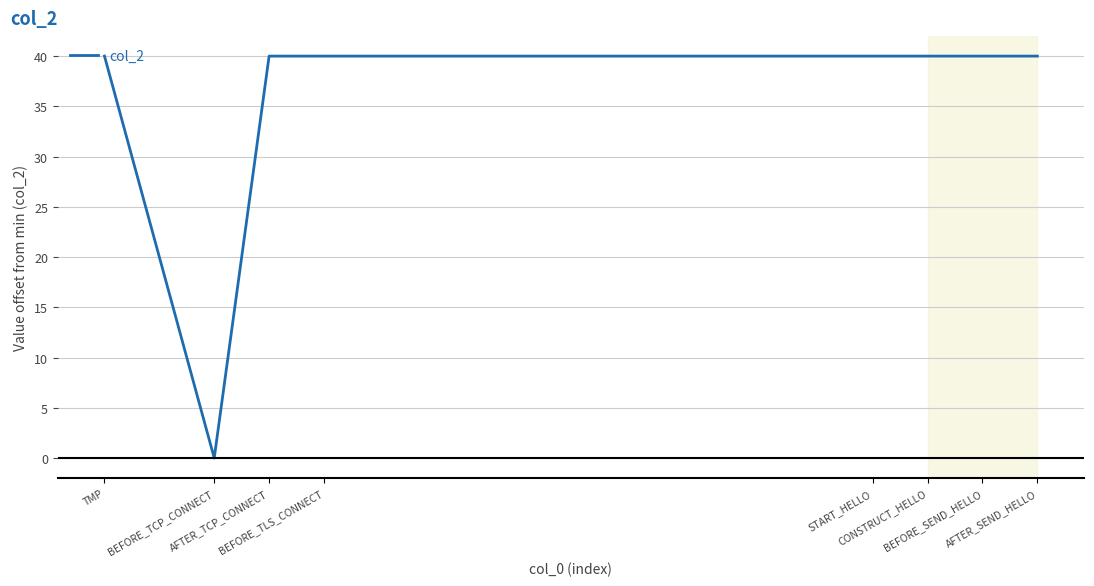

At which category does the chart reach its minimum across all series?

BEFORE_TCP_CONNECT